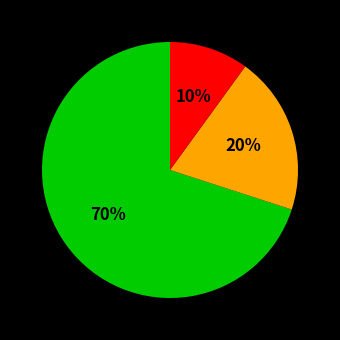

Does any single category account for the majority?

Yes